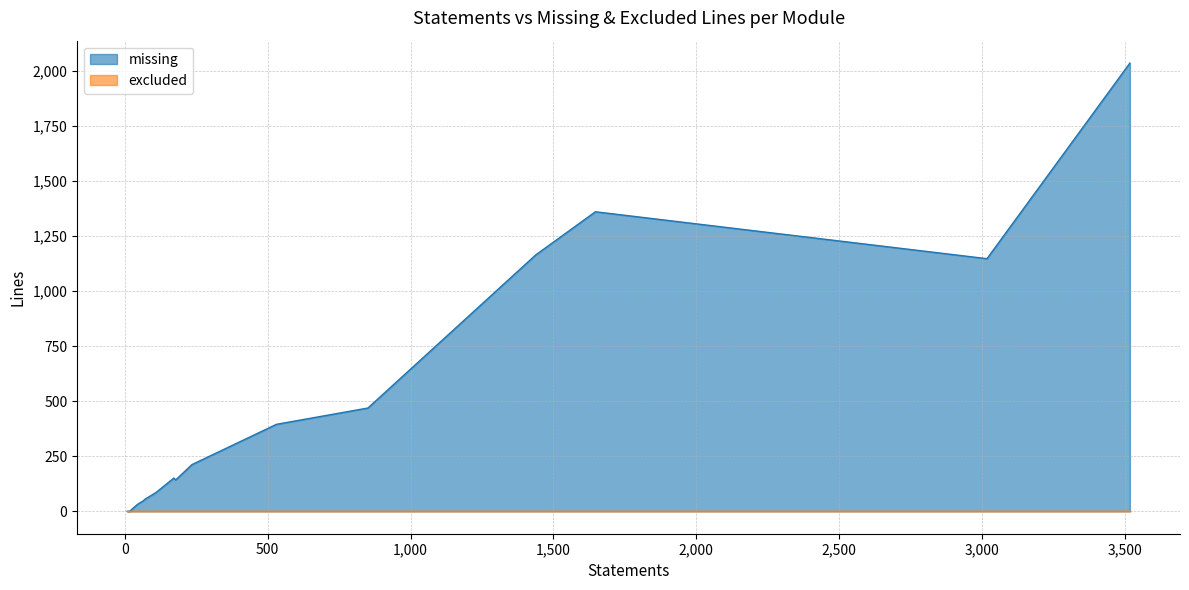

True or false: excluded has more than 1 interior local peaks.

False